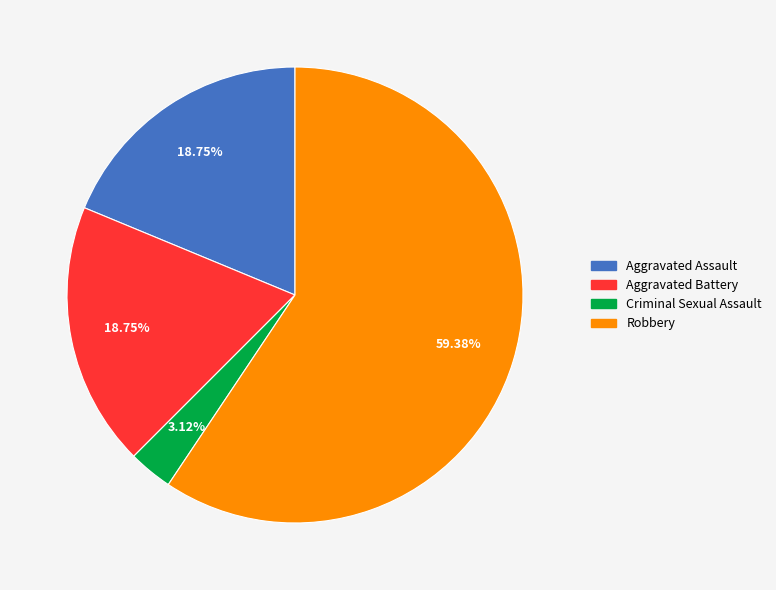

To the nearest percent, what is the difference between the Aggravated Battery and Robbery slice percentages?

41%